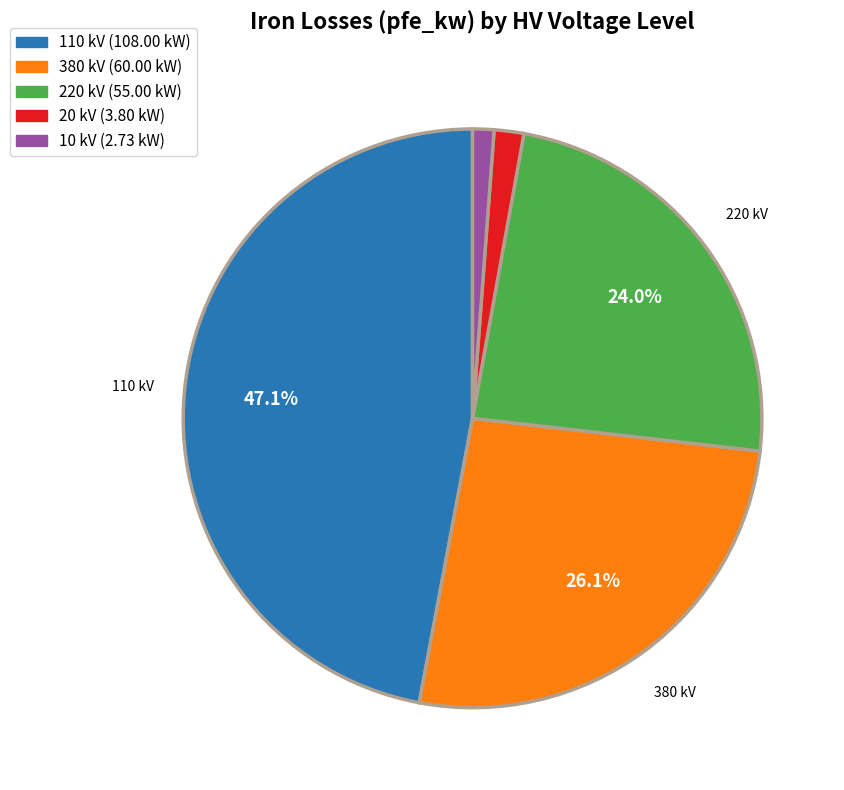

How many slices are in this pie chart?

5